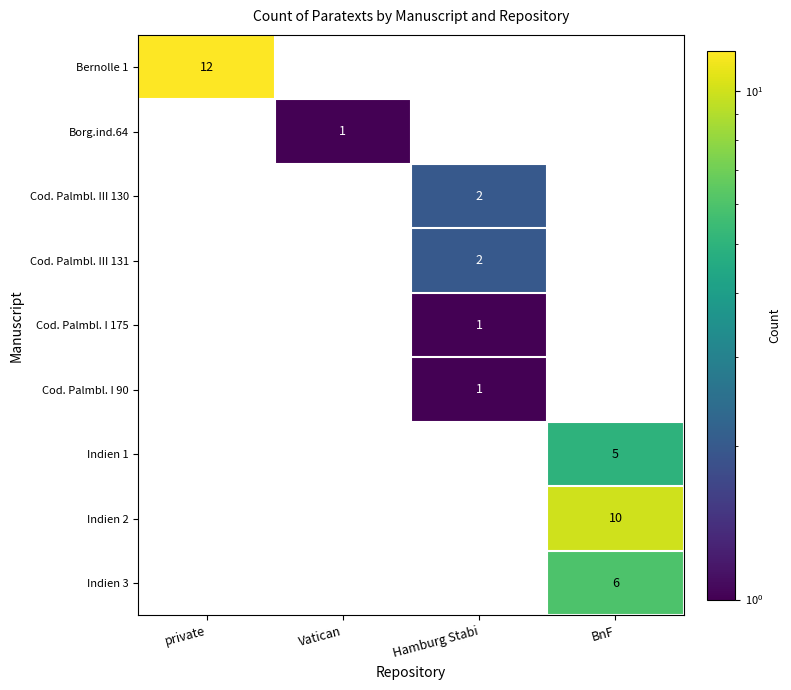

The value of Indien 1 at BnF is 8. True or false?

False